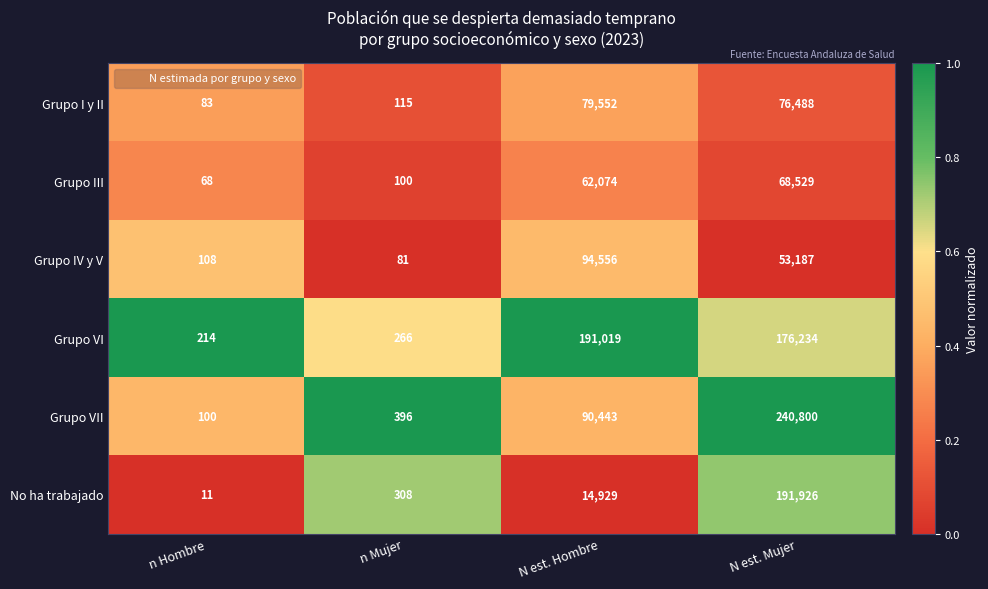

The Grupo VI series shows 419 at n Mujer. True or false?

False